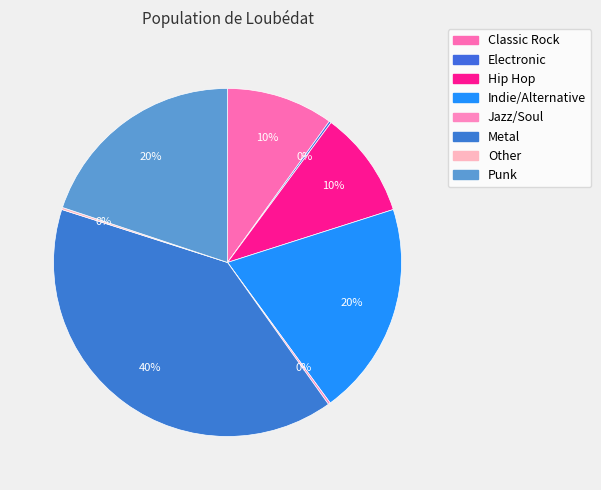

To the nearest percent, what is the average slice percentage?

12%